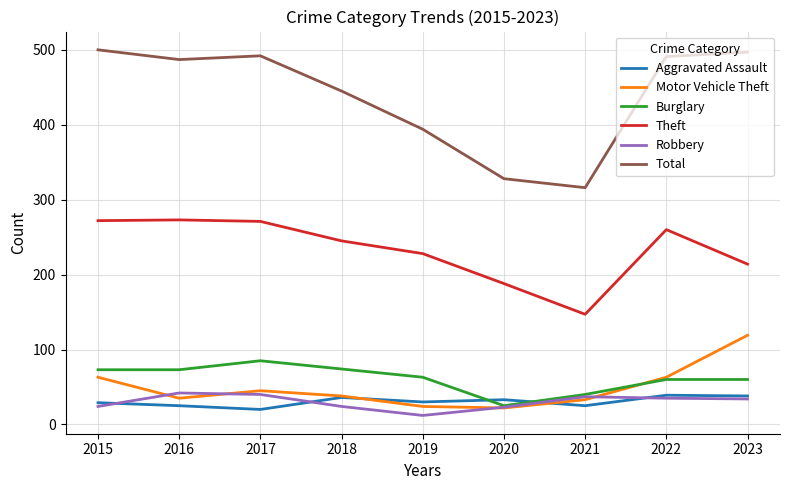

True or false: Burglary has a value of 25 at 2020.

True